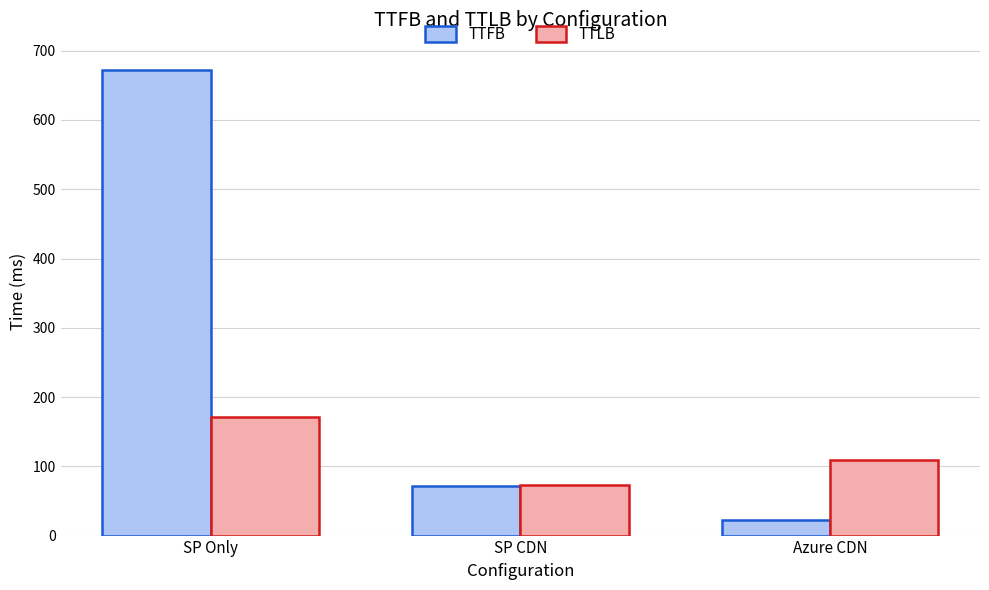

Reading left to right, list all the values displayed in this chart.

TTFB: 672.0	72.0	23.0
TTLB: 171.0	73.0	108.5